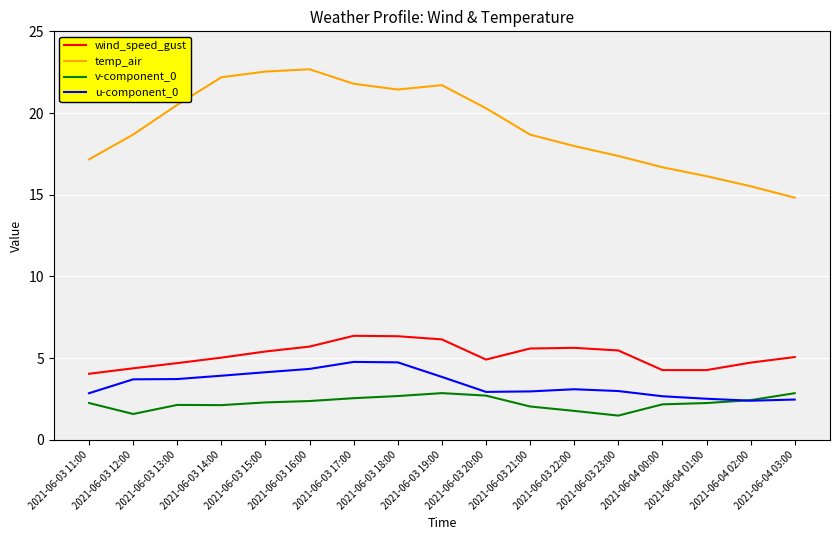

Which series has the largest total across all categories?

temp_air